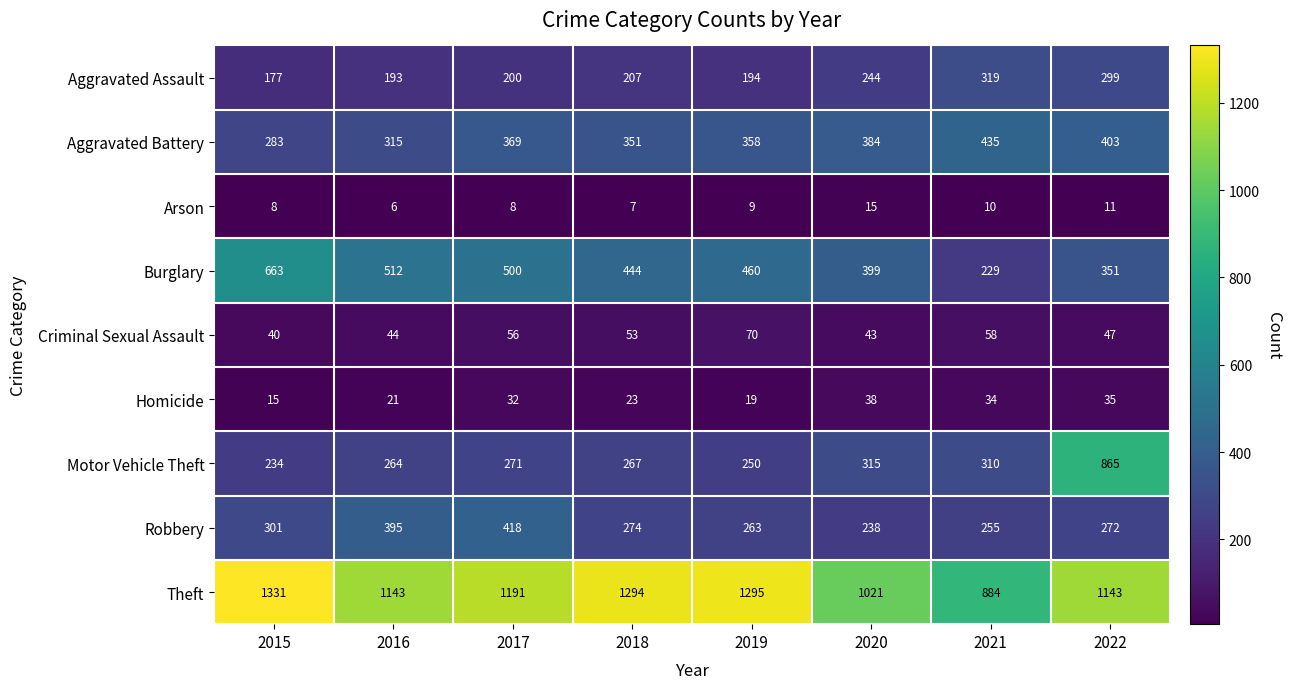

At which label does Criminal Sexual Assault reach its minimum?

2015